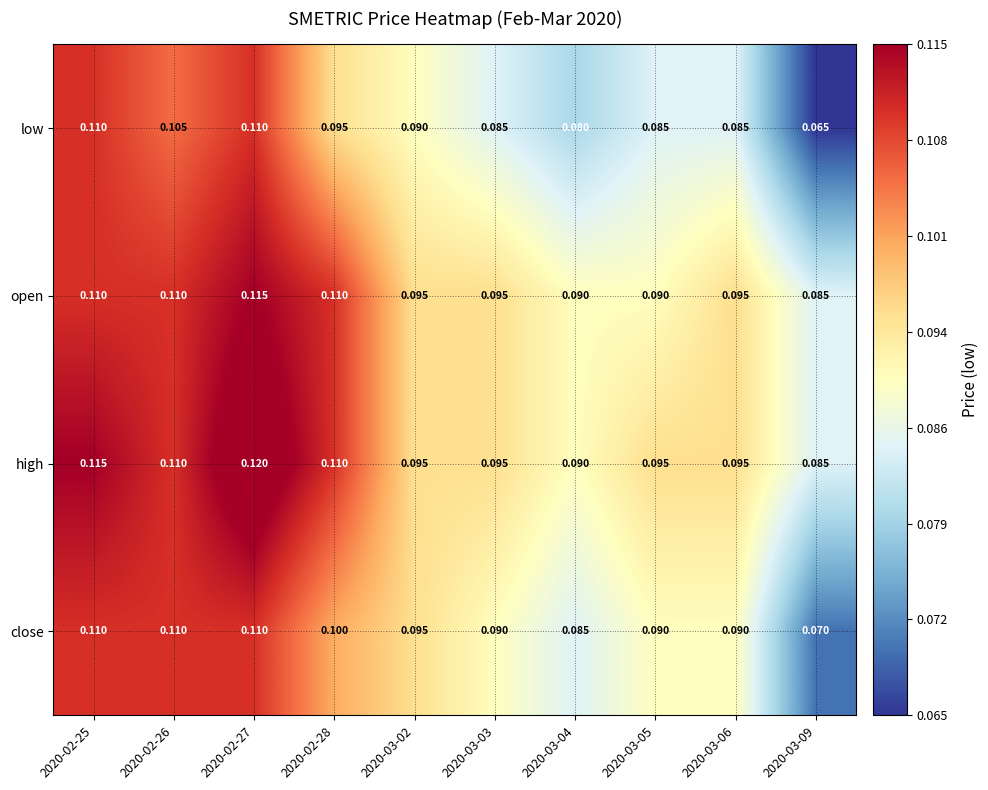

Rank the series by their average value, from highest to lowest.

high, open, close, low